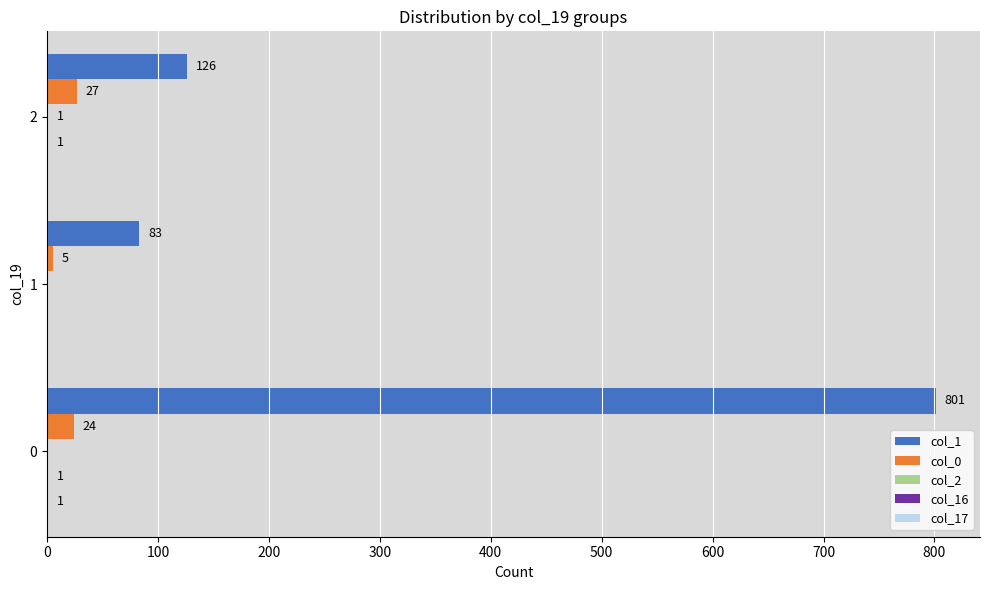

What is the total value across all series at 0?

827